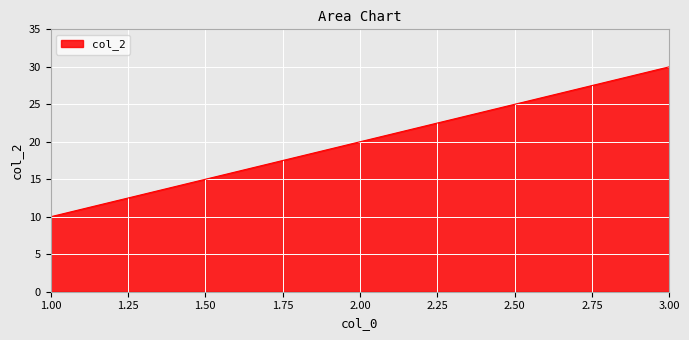

Does the chart have visible grid lines?

Yes